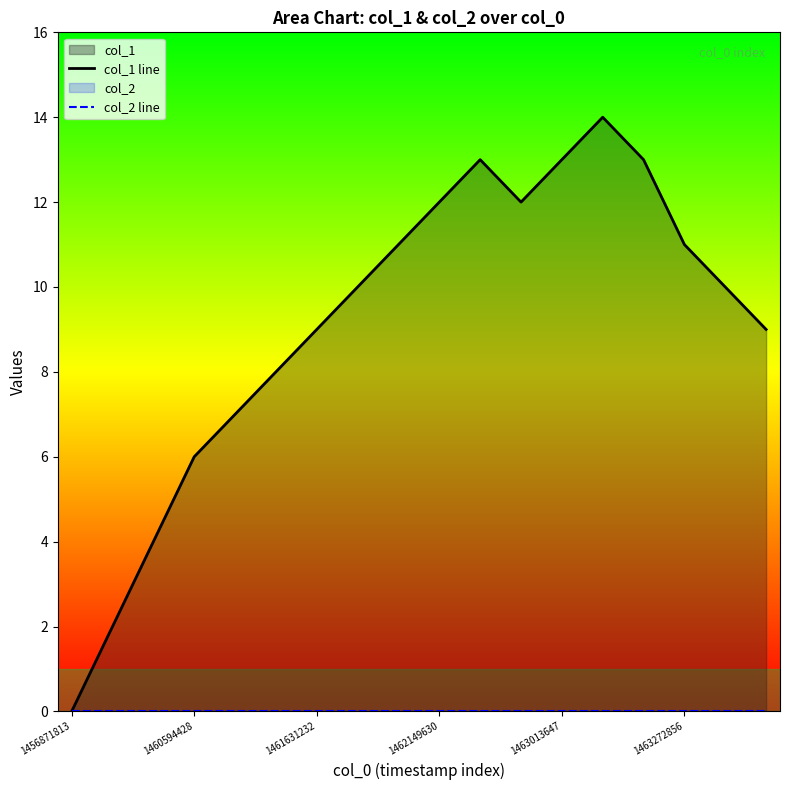

At which label does col_2 line reach its peak?

1456871813